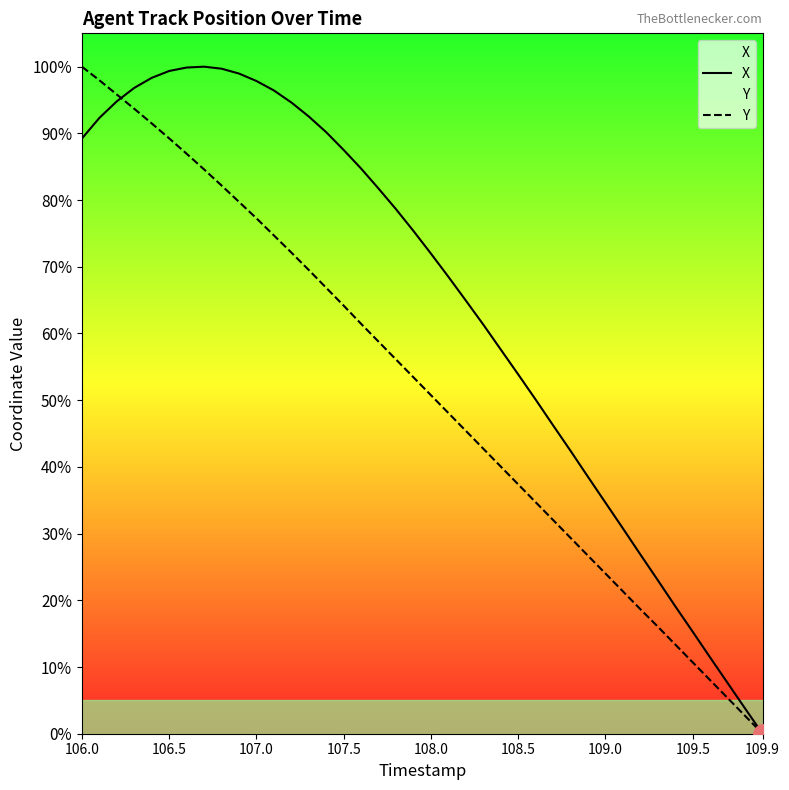

At 106.5, list the series in order from largest to smallest.

X, Y